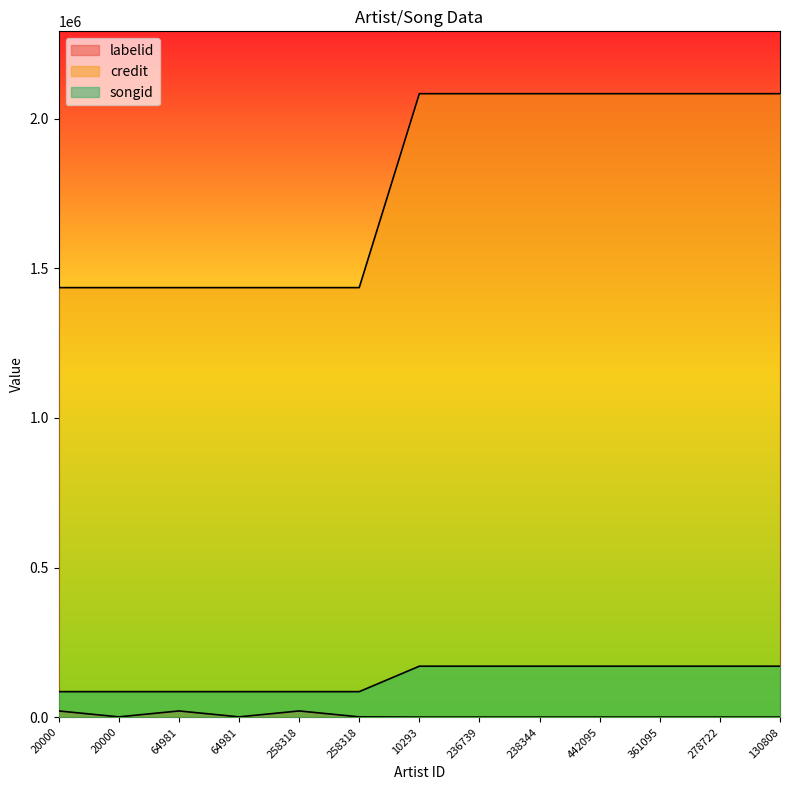

Does the chart display data point markers on the line(s)?

No